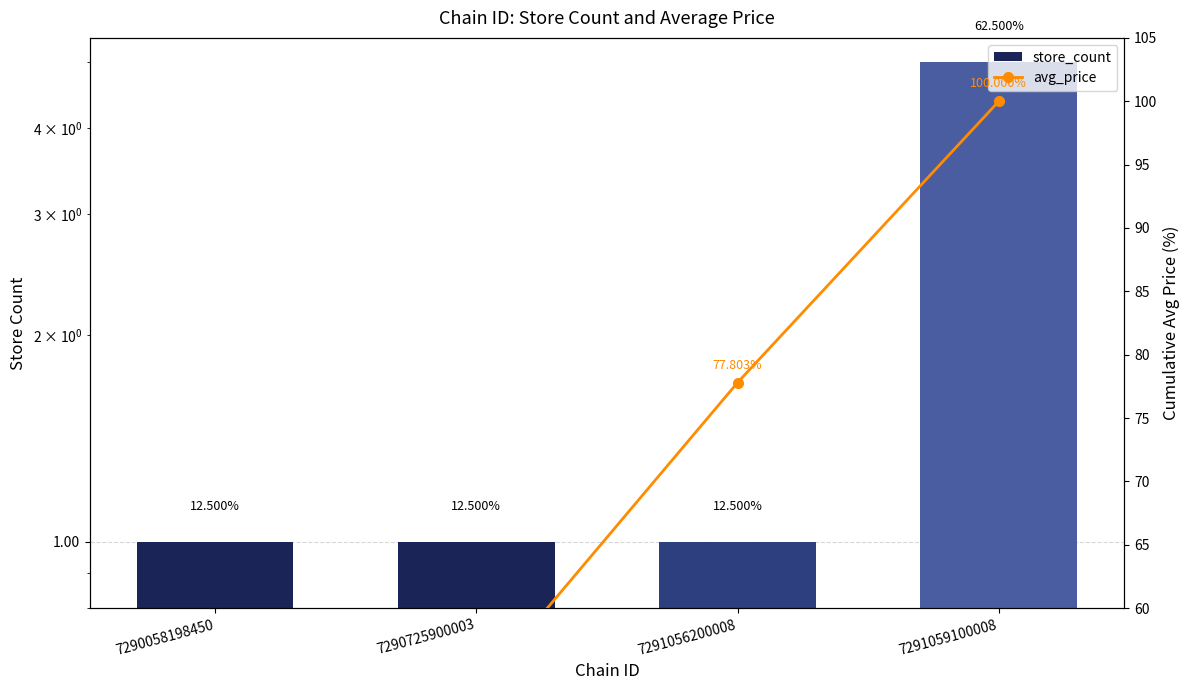

What is the difference between the highest and lowest values at 7291056200008?

76.8